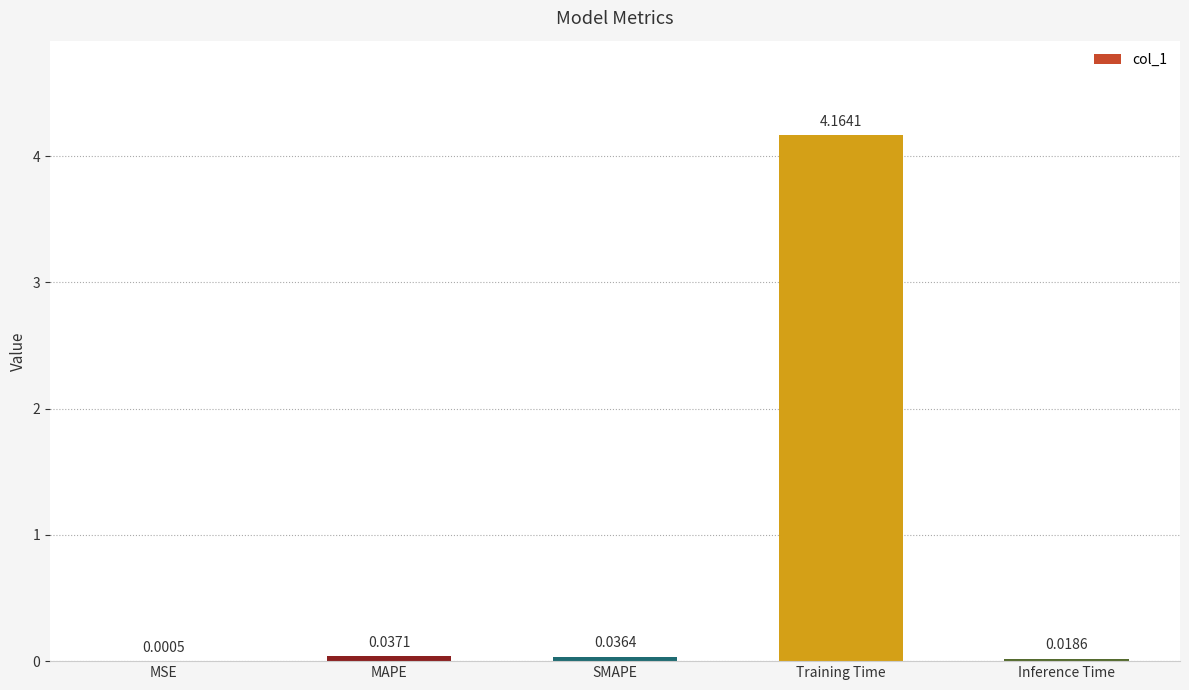

Which category has the highest value across all series?

Training Time